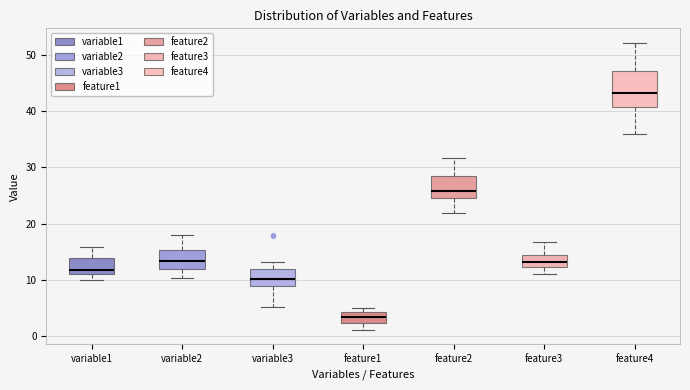

Comparing the boxes themselves (not the whiskers), which one is the tallest?

feature4